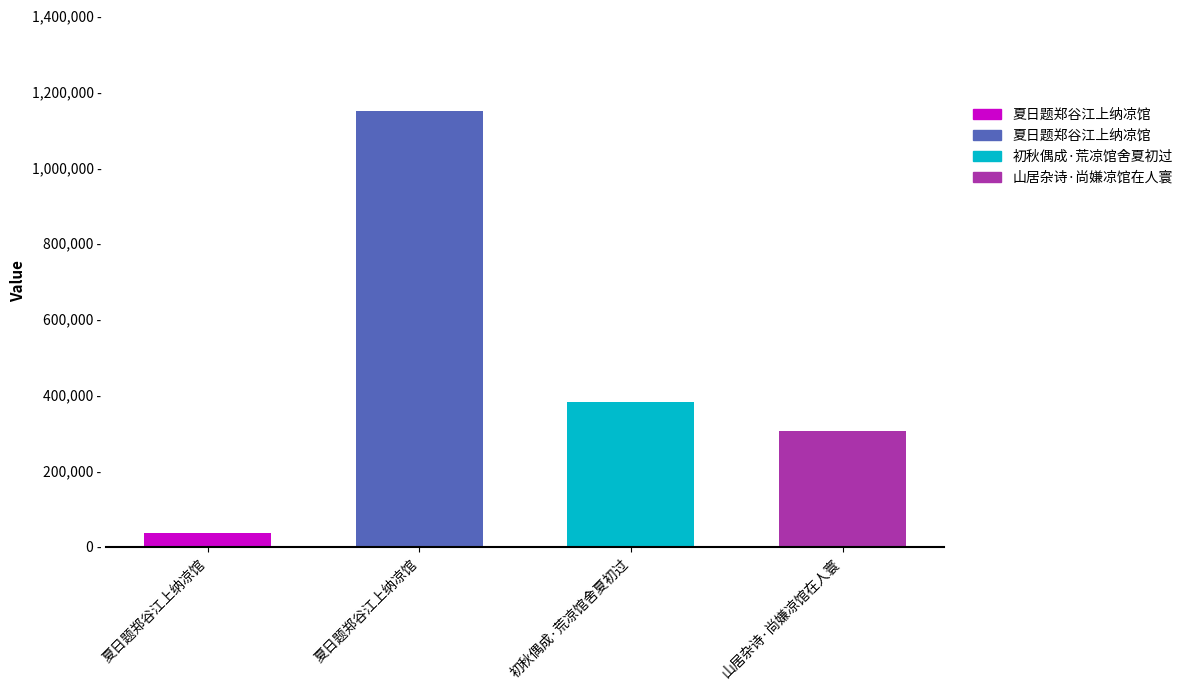

Reading left to right, what are all the values shown in this chart?

36769	1147406	381099	306433